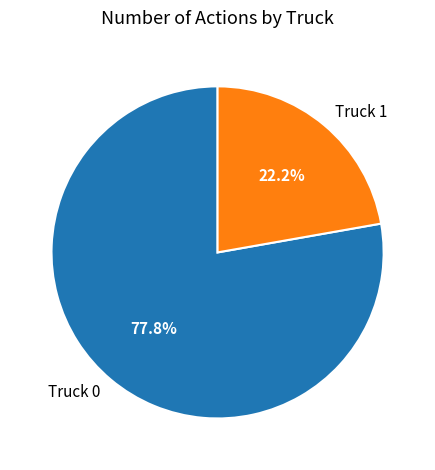

Which slice is the smallest?

Truck 1